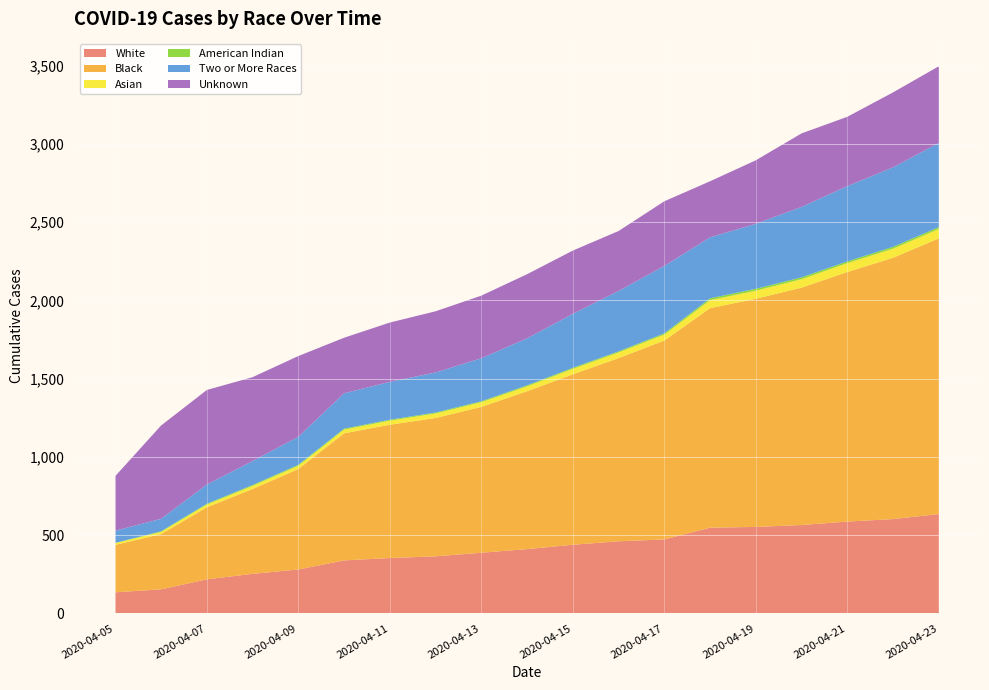

Reading right to left, list all the values displayed in this chart.

White: 635	603	587	565	553	548	473	461	439	411	388	365	354	339	281	253	218	154	135
Black: 1762	1670	1595	1517	1458	1403	1271	1171	1089	1009	932	884	852	812	642	542	460	353	303
Asian: 60	58	57	54	52	51	38	36	35	31	30	29	26	24	21	20	18	14	12
American Indian: 12	12	11	12	12	12	8	7	7	7	6	6	6	6	6	6	5	4	1
Two or More Races: 538	508	481	450	415	390	431	386	345	300	275	256	242	226	179	153	123	80	78
Unknown: 490	479	443	470	406	358	413	383	404	410	400	391	379	355	516	536	604	596	349